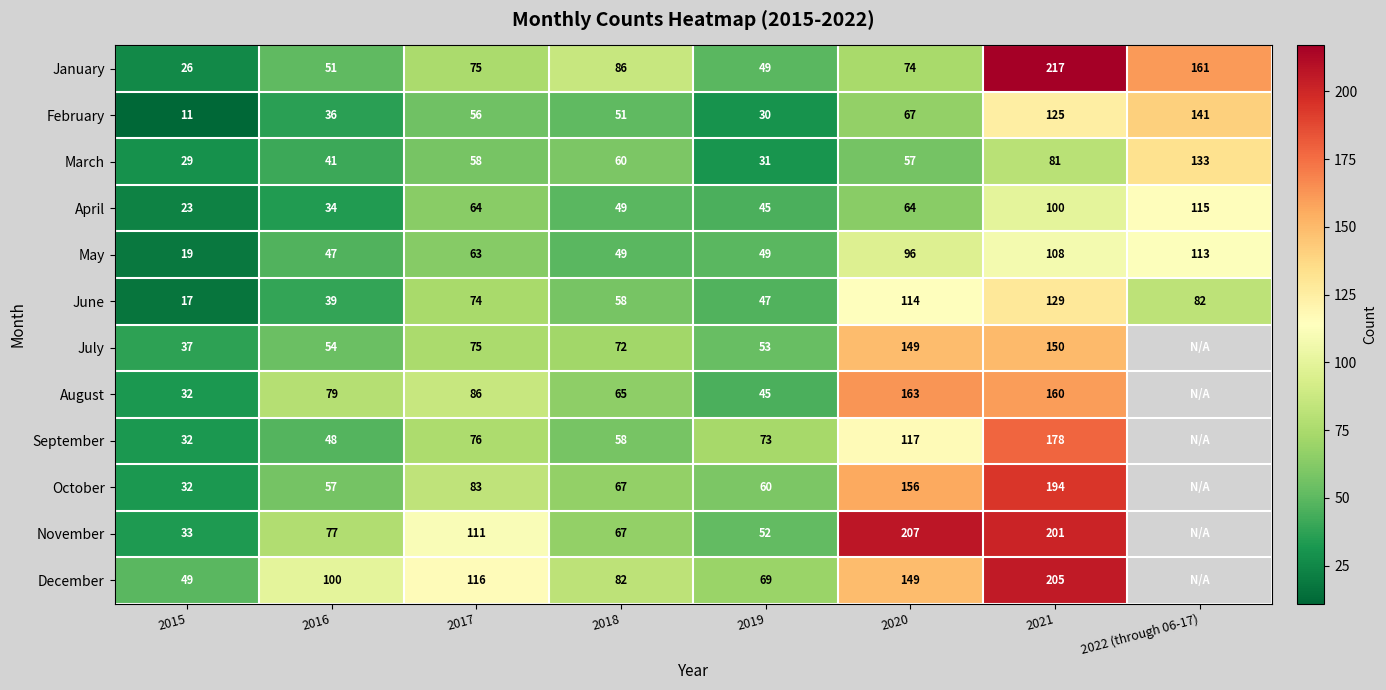

At which category is the sum across all series the highest?

2021